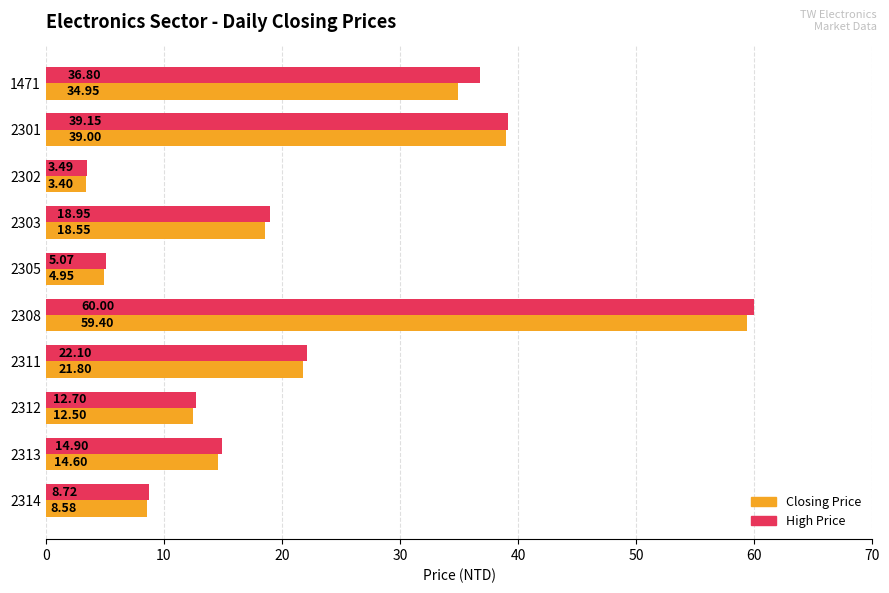

What is the total value across all series at 2302?

6.9